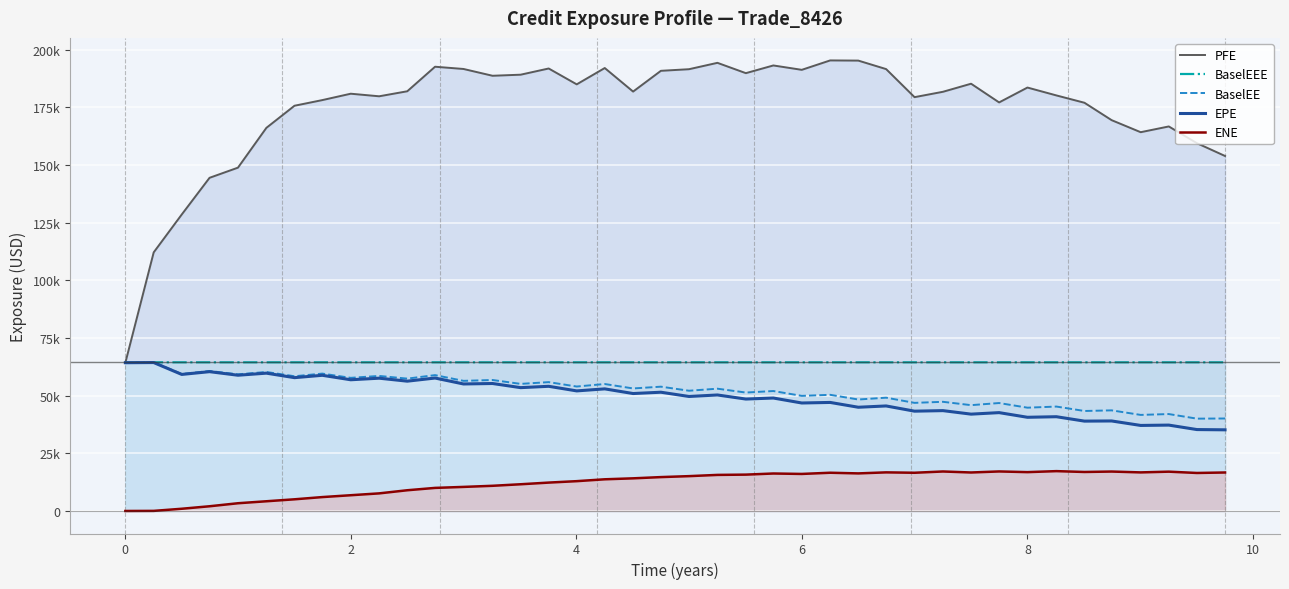

How many interior local peaks does the ENE series have?

8